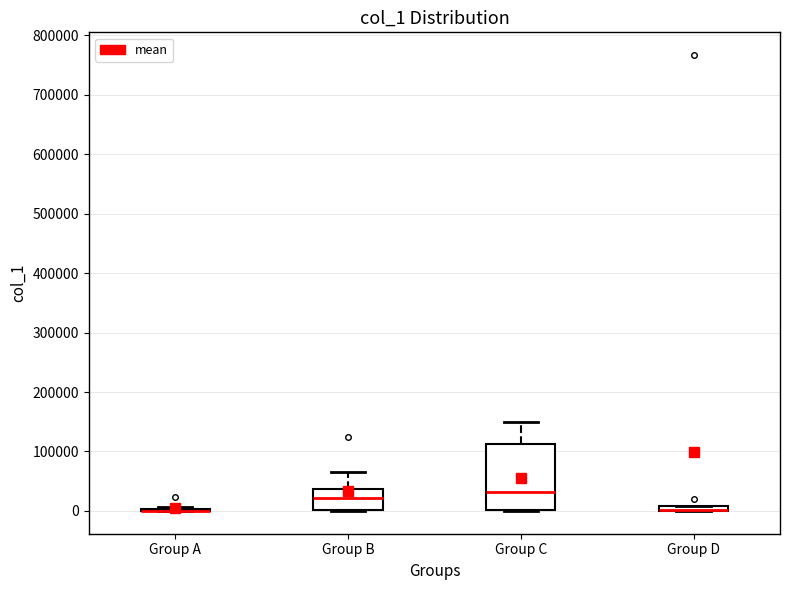

Which box is the tallest, from its lower edge to its upper edge?

Group C